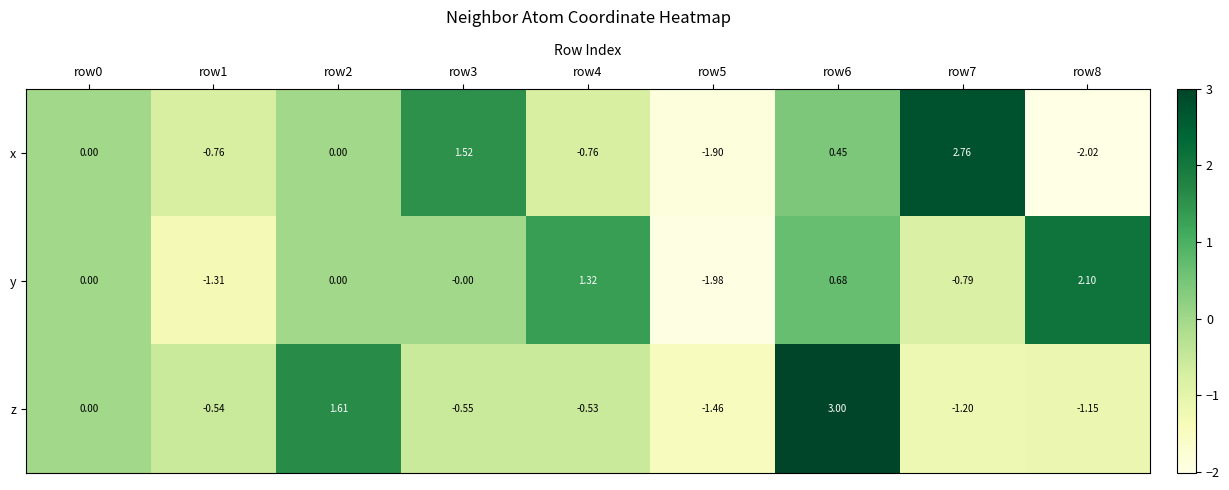

Which series has the largest total across all categories?

y